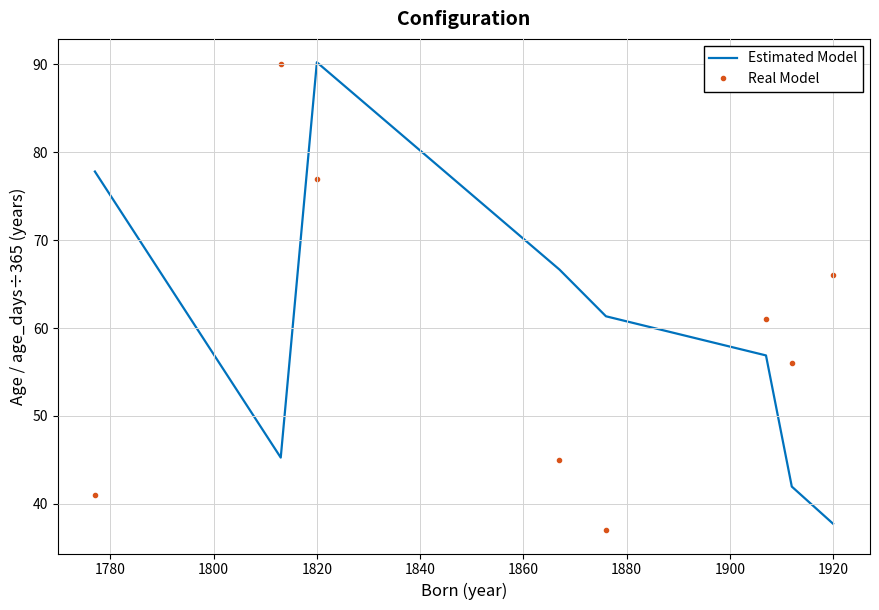

What is the lowest value of the Real Model series?

37.0